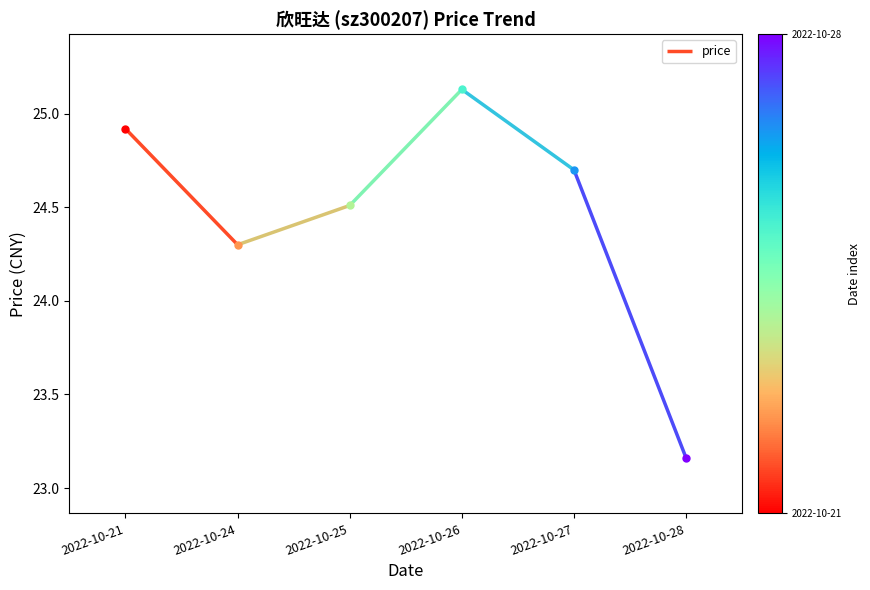

What is the value of the 4th point from the left?

25.1